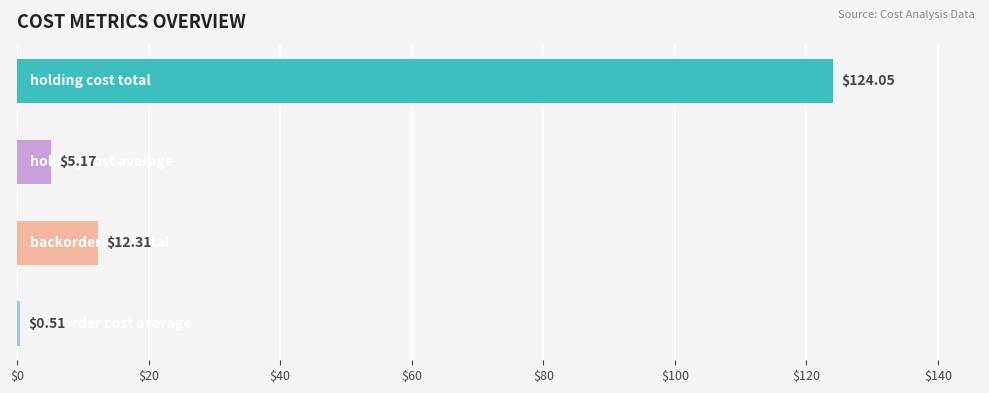

What is the difference between the second highest and second lowest values?

7.1